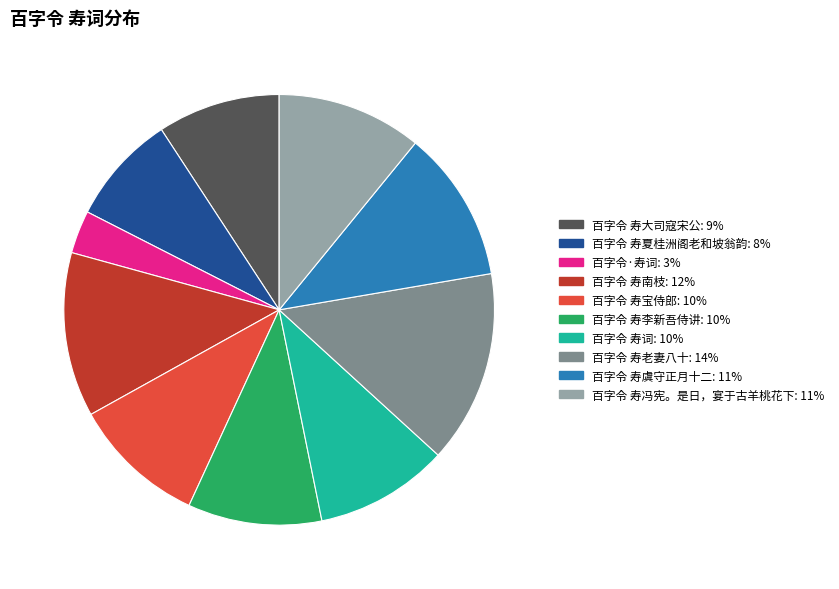

What is the ratio of the value at 百字令 寿南枝 to the value at 百字令 寿宝侍郎?

1.2